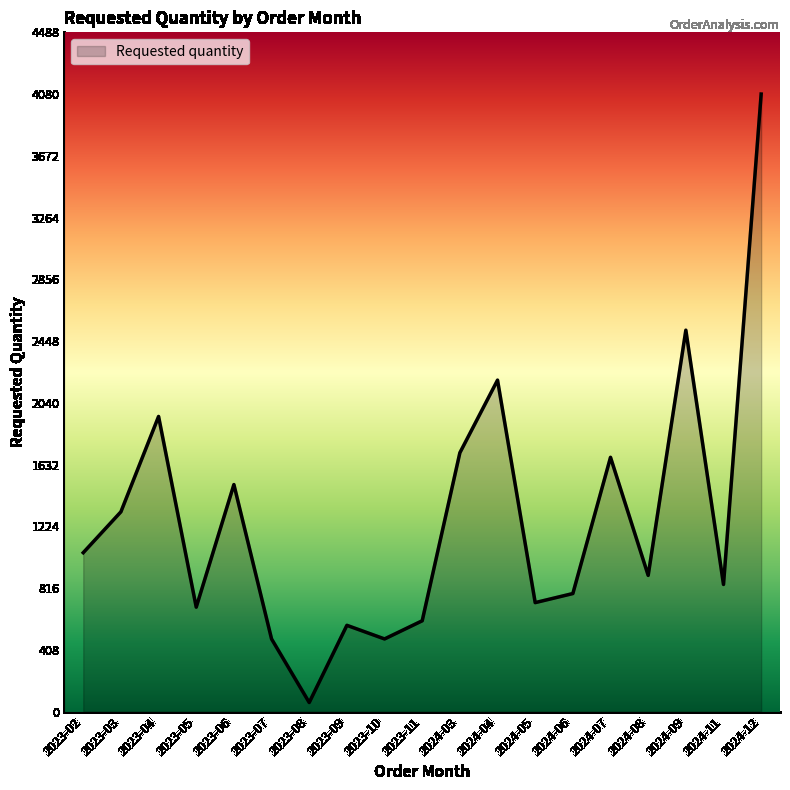

What is the sum of all values?

24120